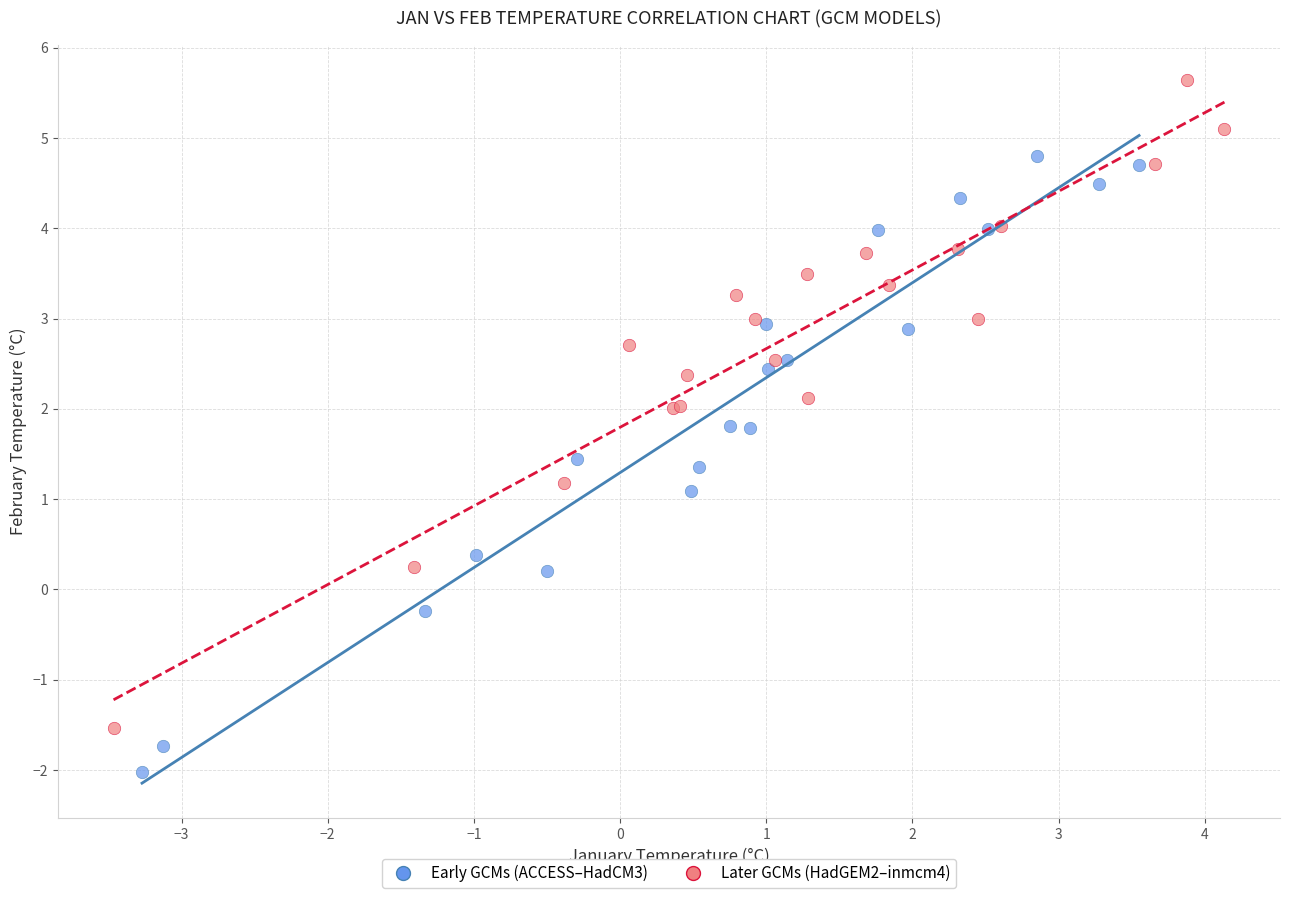

Which series contains the highest Y value?

Later GCMs (HadGEM2–inmcm4)